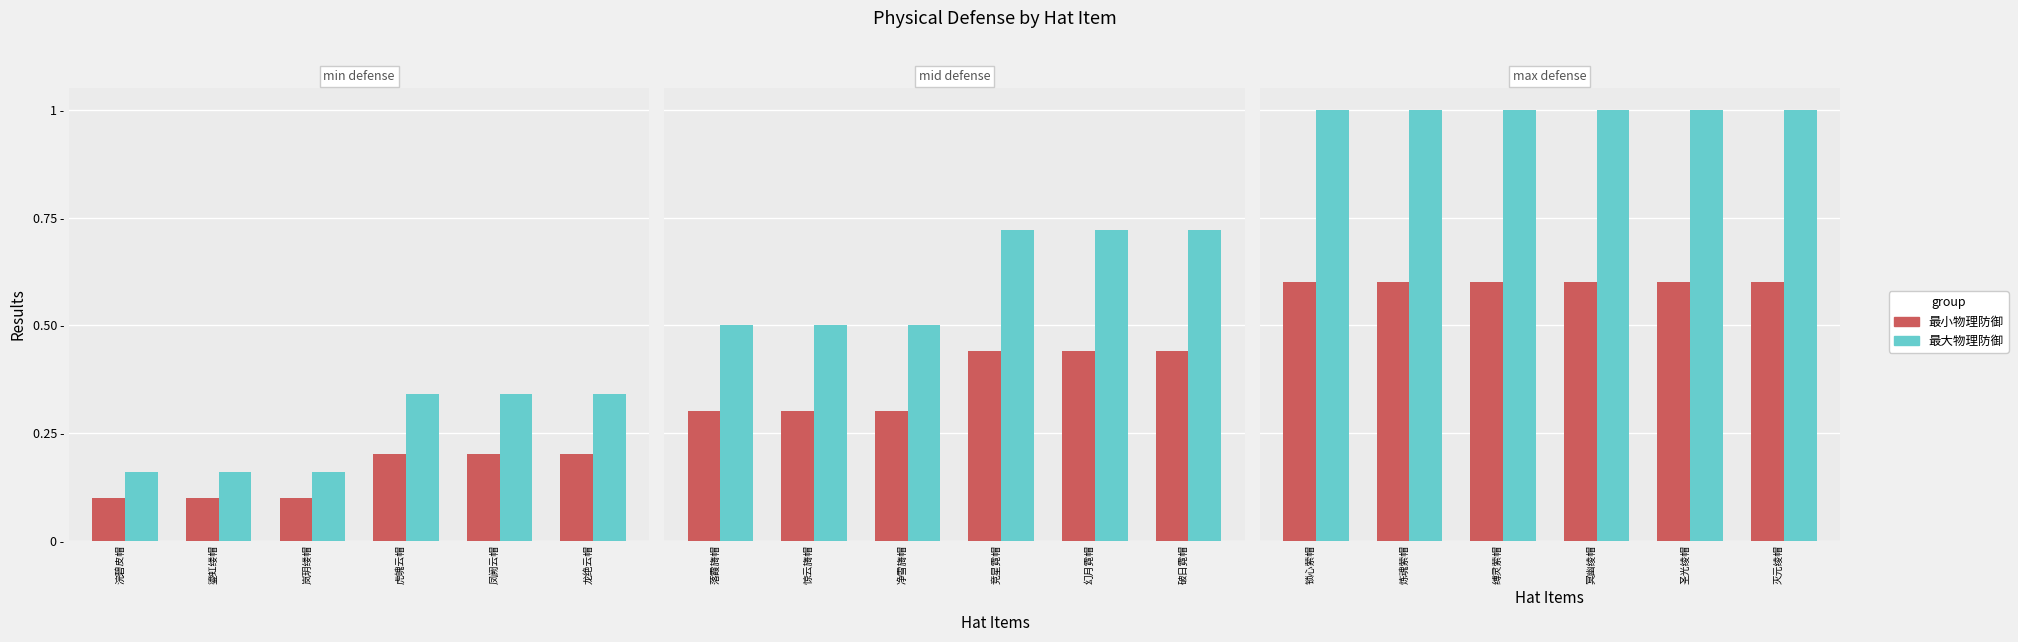

What are all the series names shown in the legend?

最小物理防御, 最大物理防御